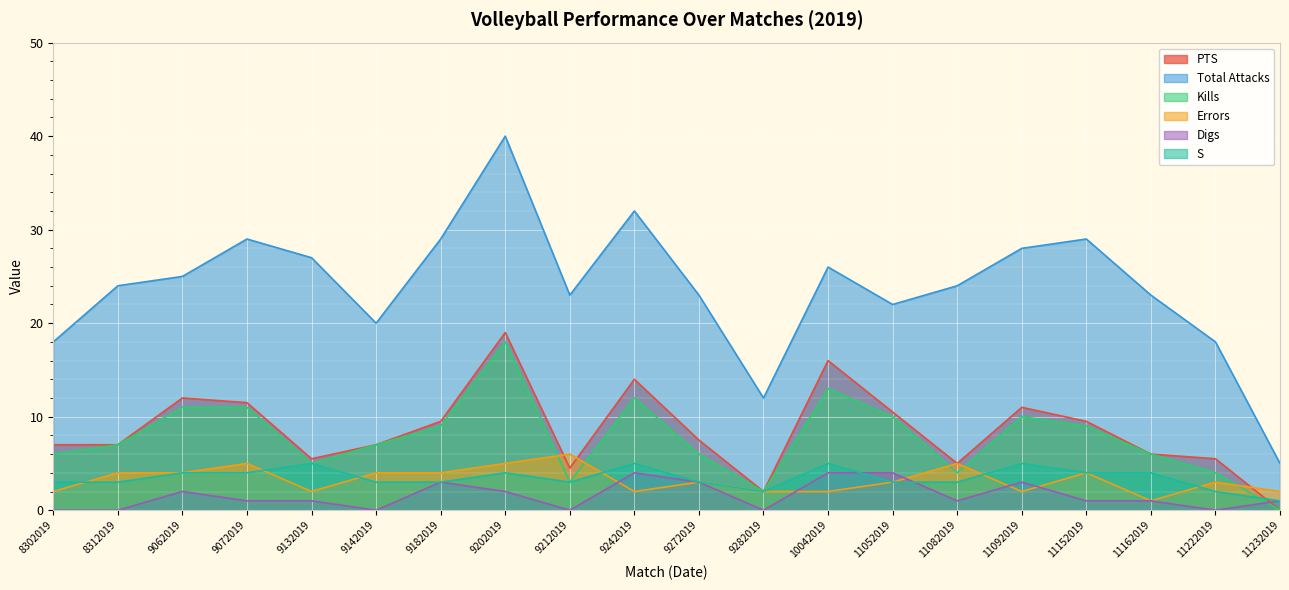

Which category has the highest value in the Errors series?

9212019